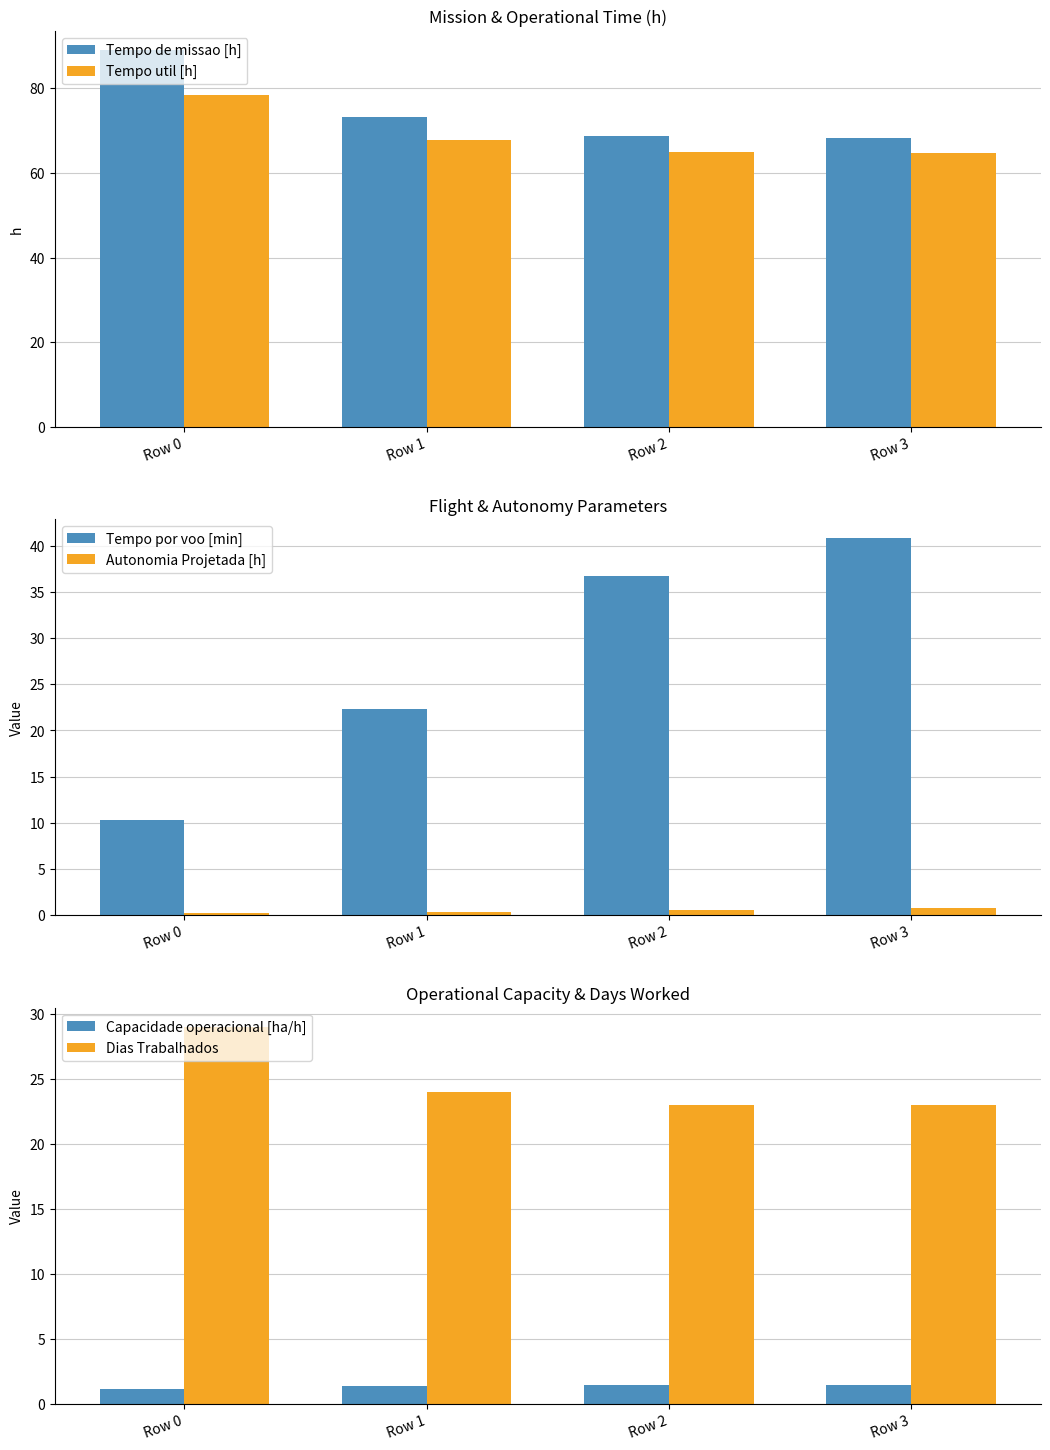

Which has a higher value, Row 0 or Row 1?

Row 0